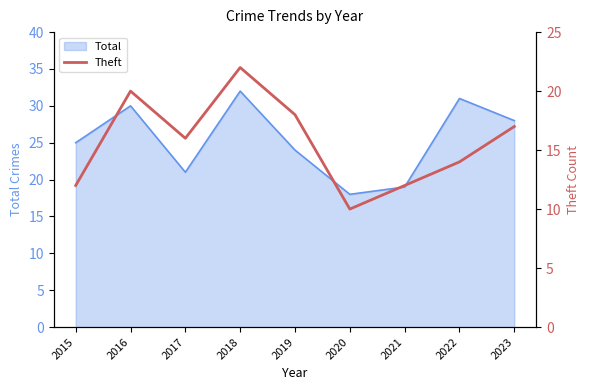

Approximately how many times larger is the value at 2017 compared to 2019?

0.9